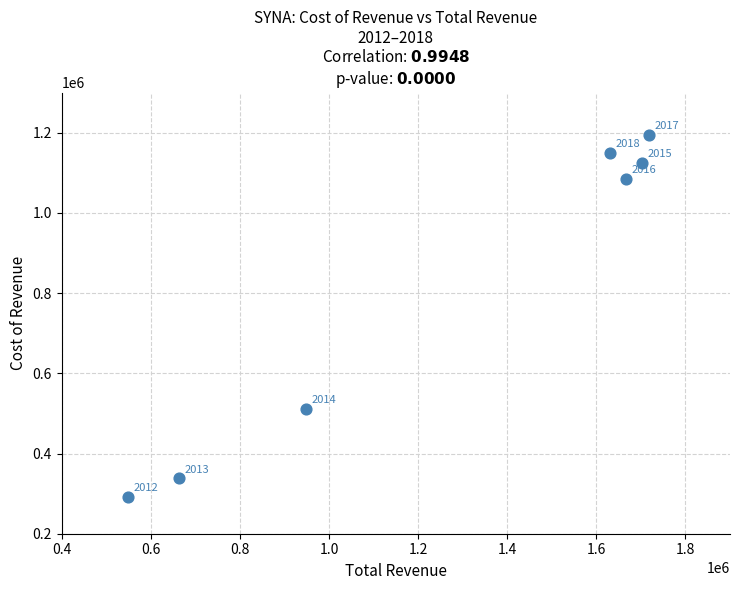

What Y value in the scatter plot is closest to 743650?

511500